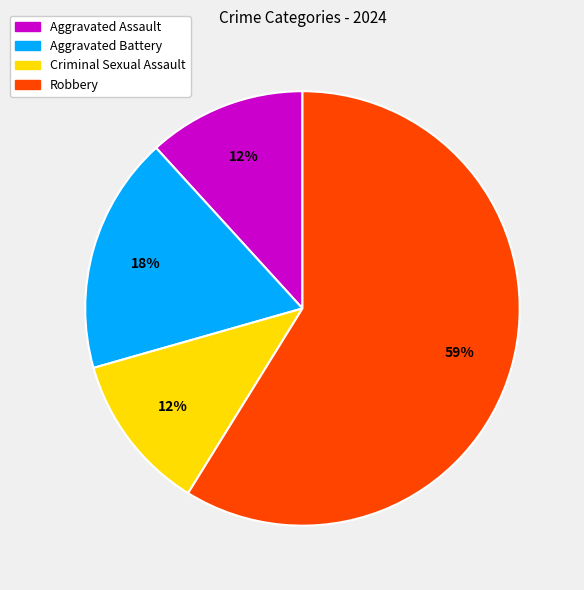

How many segments does this pie chart have?

4